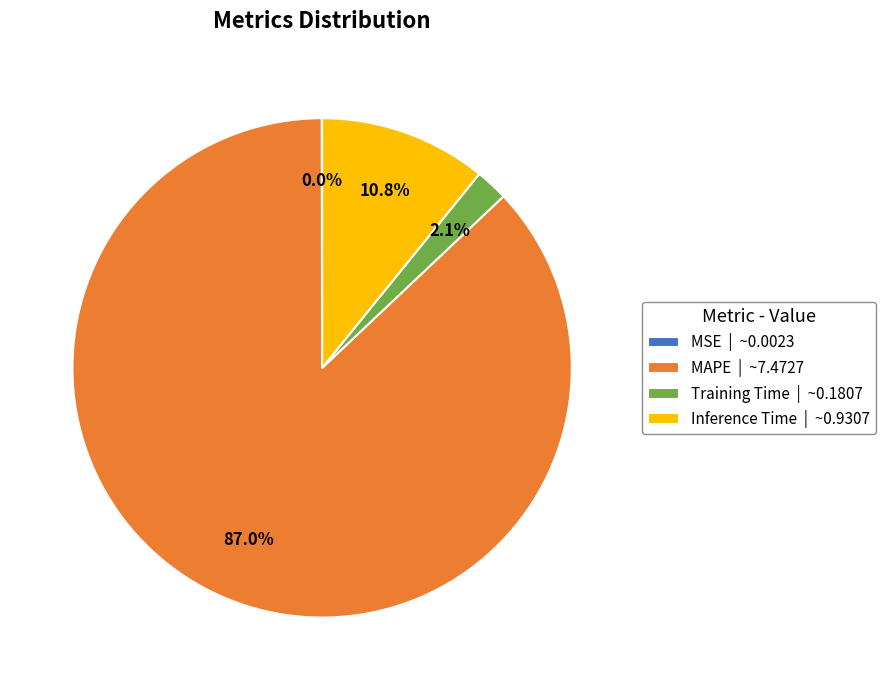

Is the sum of Inference Time | ~0.9307 and MAPE | ~7.4727 greater than half?

Yes